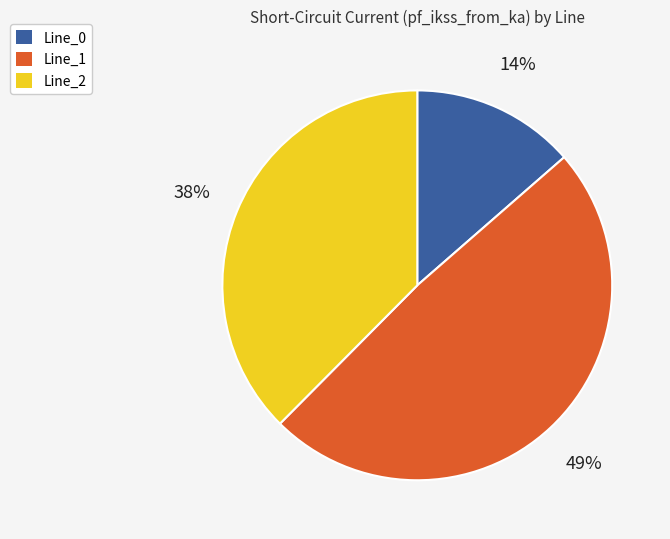

Which has a higher value, Line_0 or Line_1?

Line_1